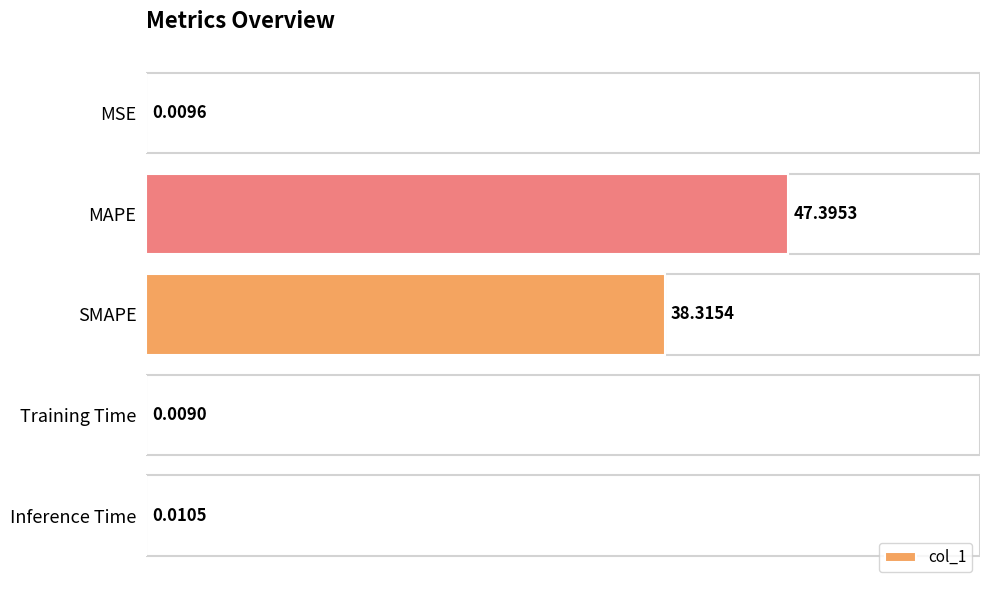

What is the greatest value displayed?

47.4